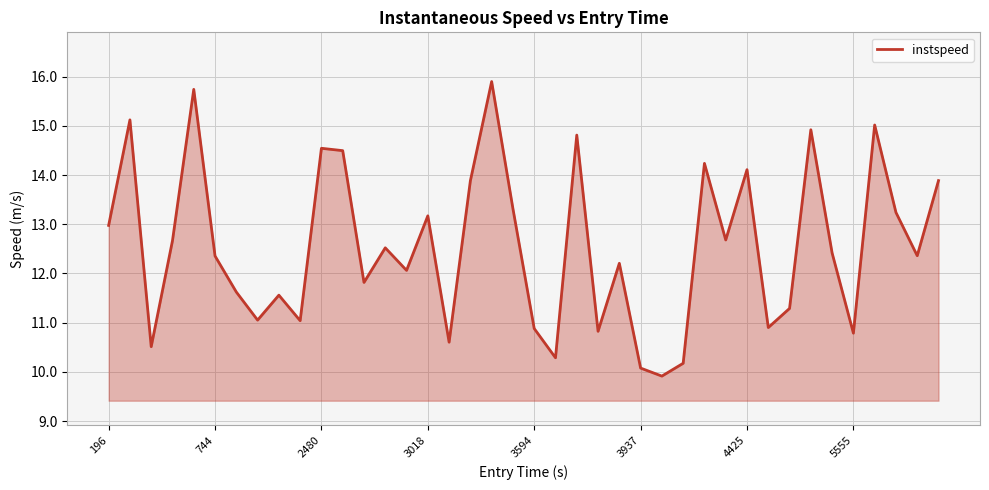

What is the sum of all values?

502.0